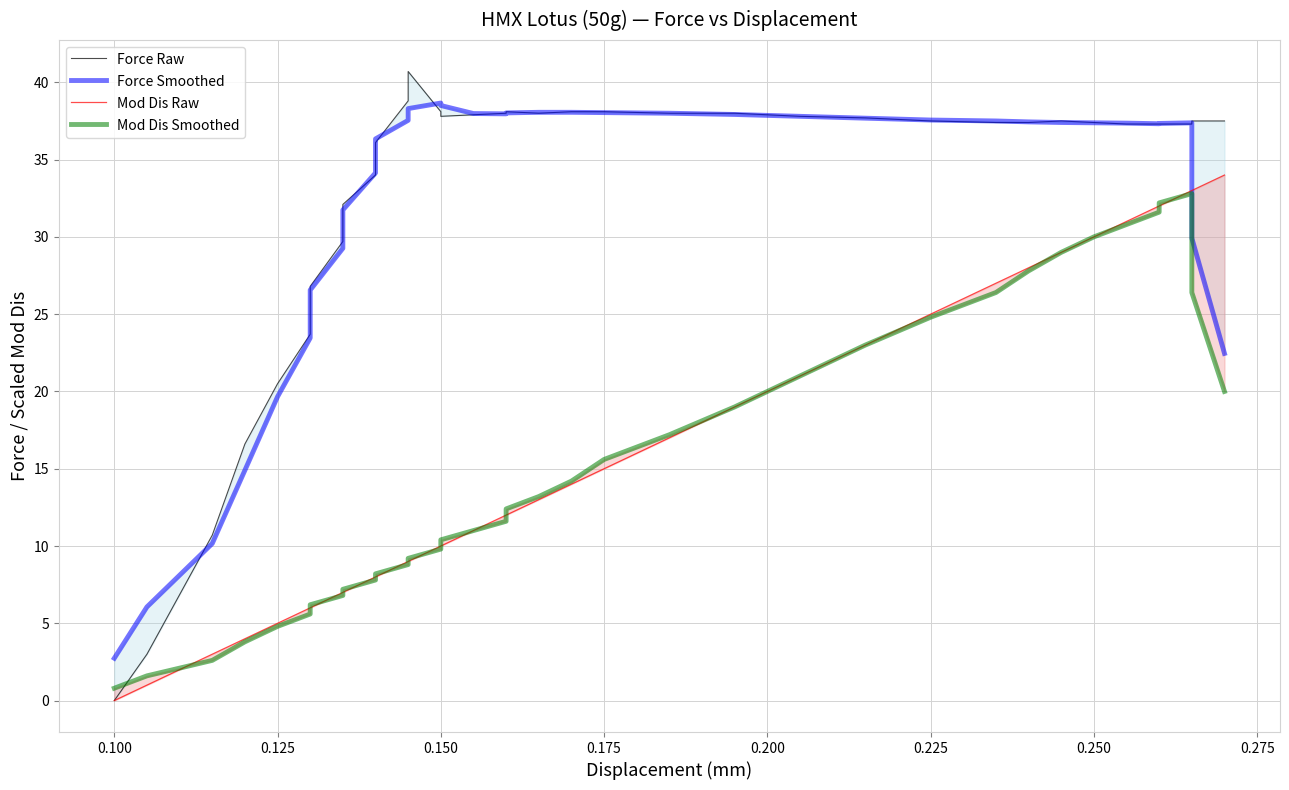

What is the sum of the Mod Dis Smoothed values at 0.250 and 29?

36.8